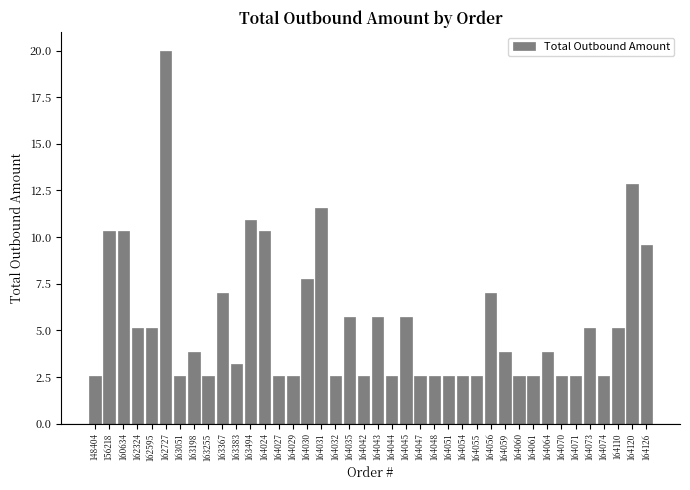

Between 164073 and 164035, which is larger?

164035